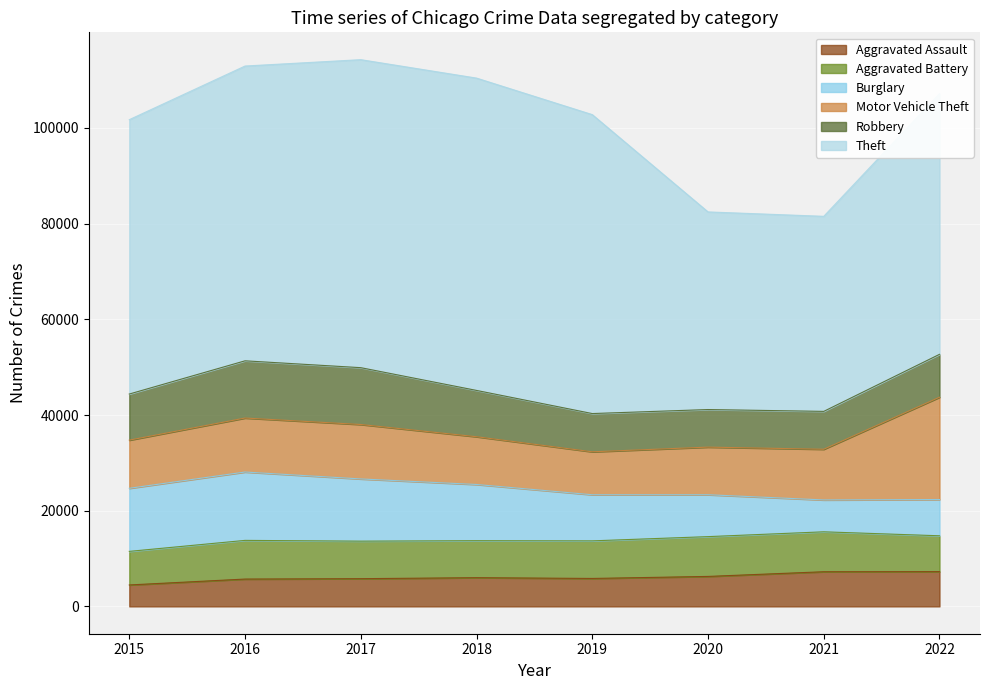

Count the number of data series in this chart.

6